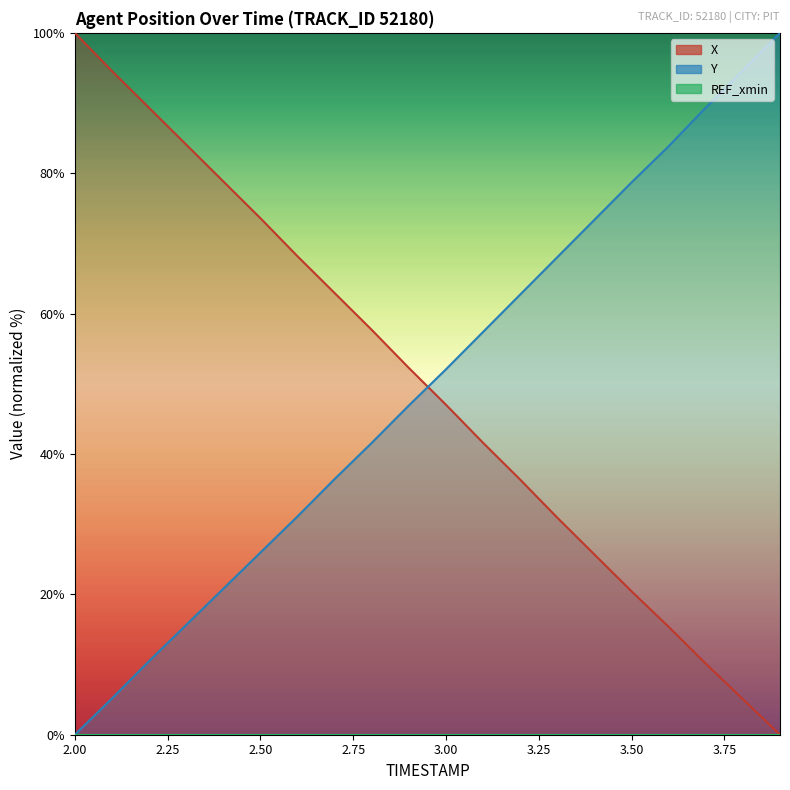

What is the label of the 20th point from the right?

2.0